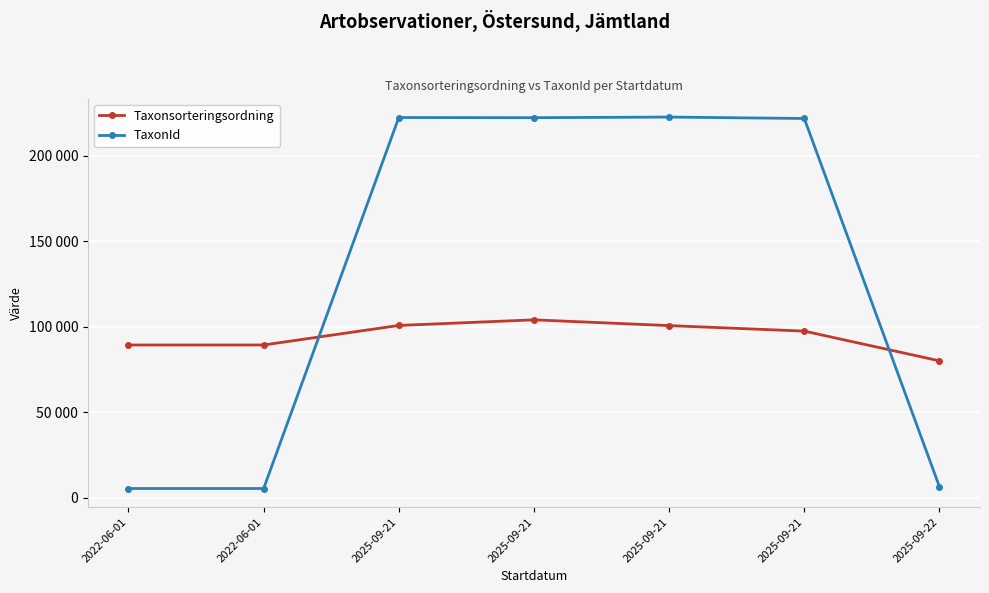

What is the maximum value for Taxonsorteringsordning?

104127